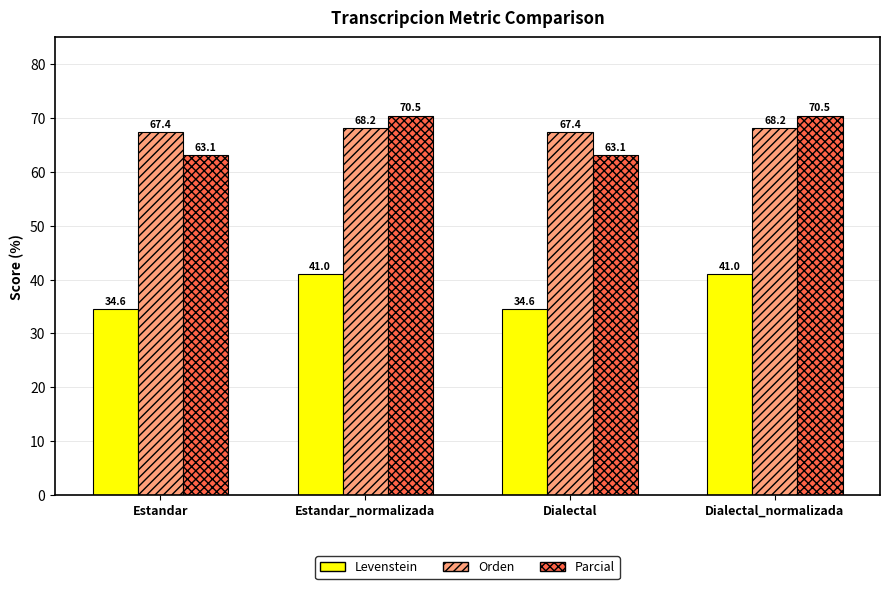

What position from the left is Dialectal?

3